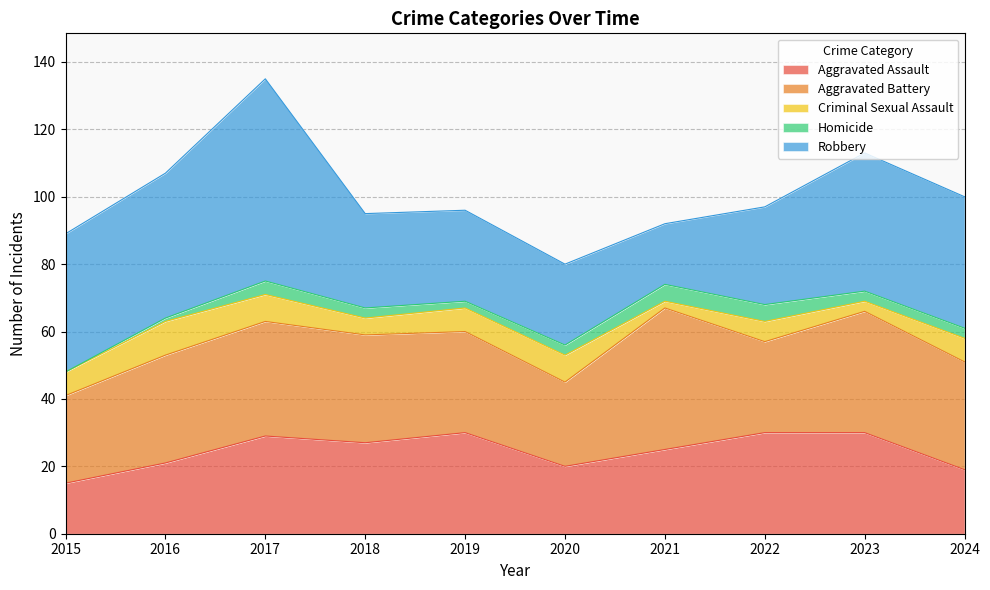

True or false: Aggravated Battery and Criminal Sexual Assault intersect in this chart.

False